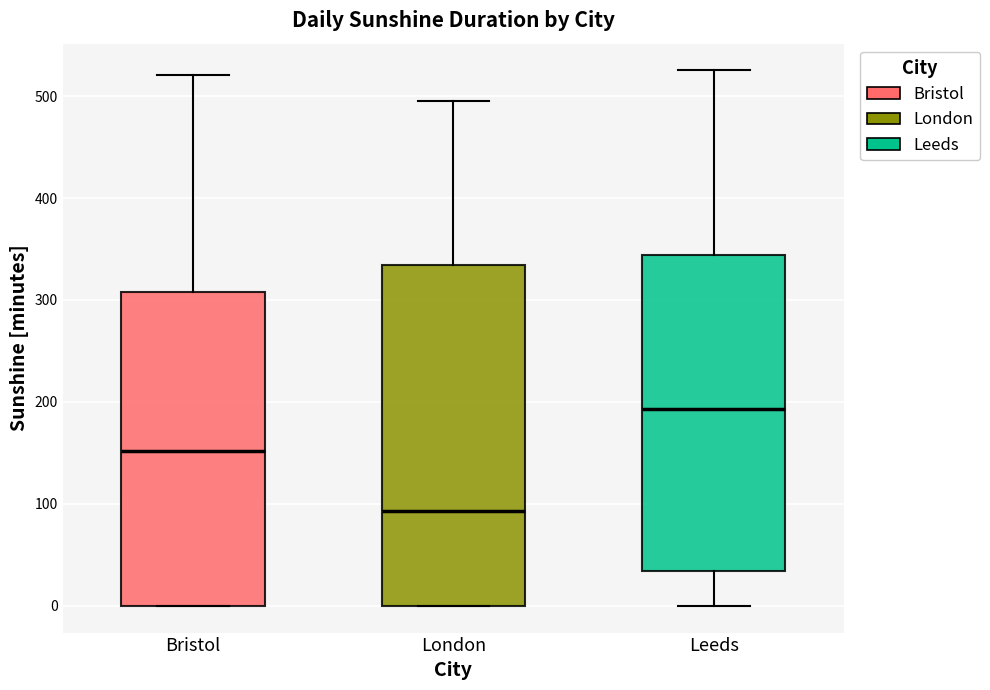

Comparing the boxes themselves (not the whiskers), which one is the tallest?

London